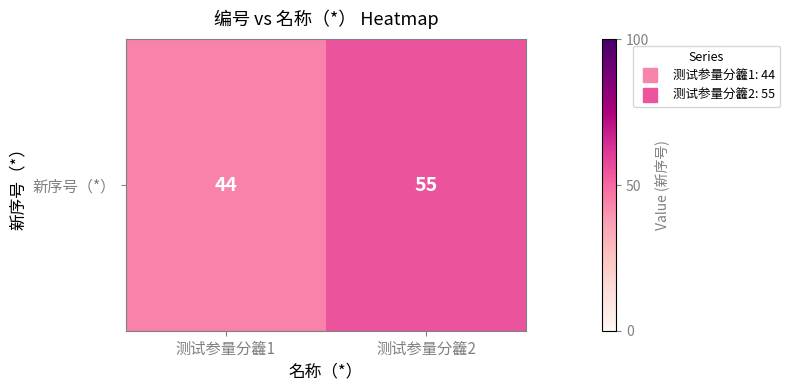

Rank the categories by value from lowest to highest.

测试参量分籱1, 测试参量分籱2